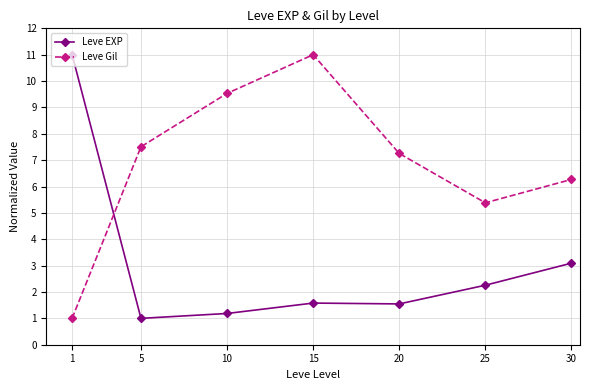

How many categories are shown in the chart?

7